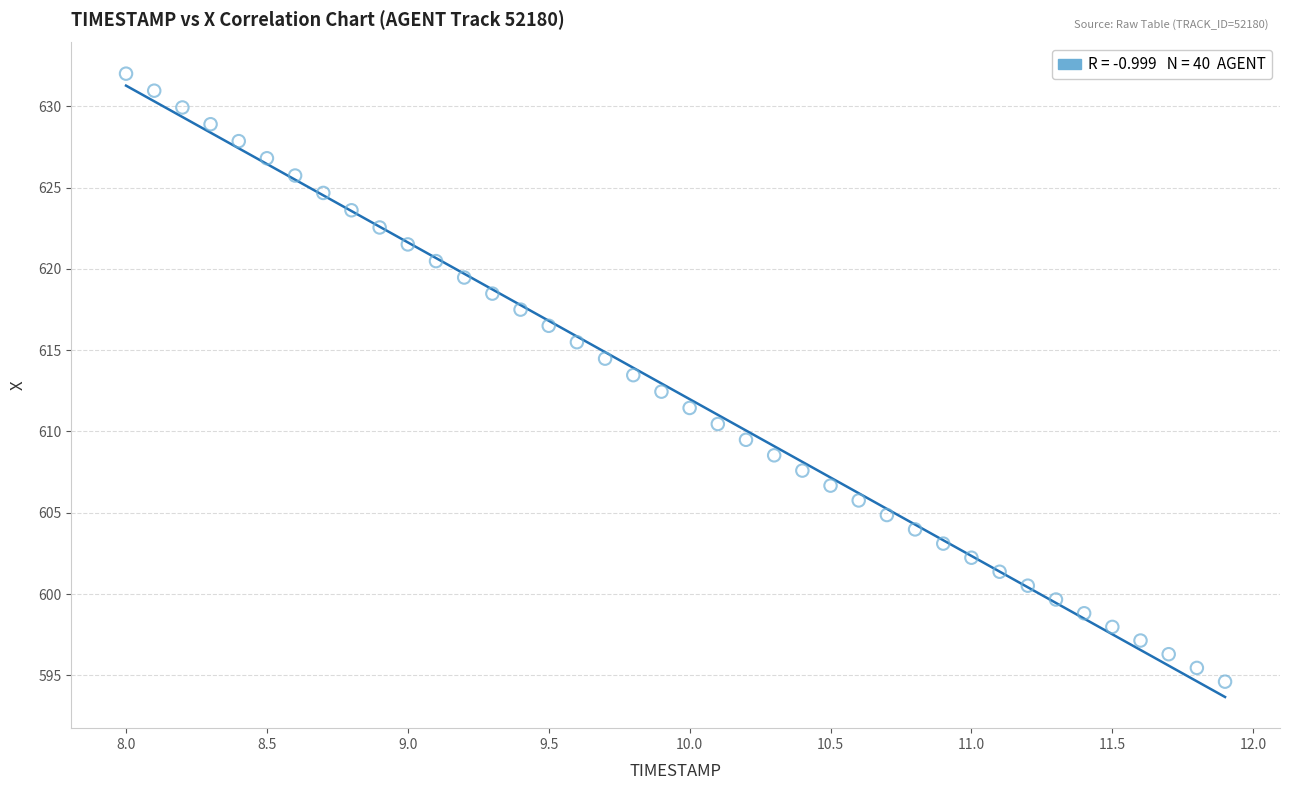

What is the range of X values (max minus min)?

3.9